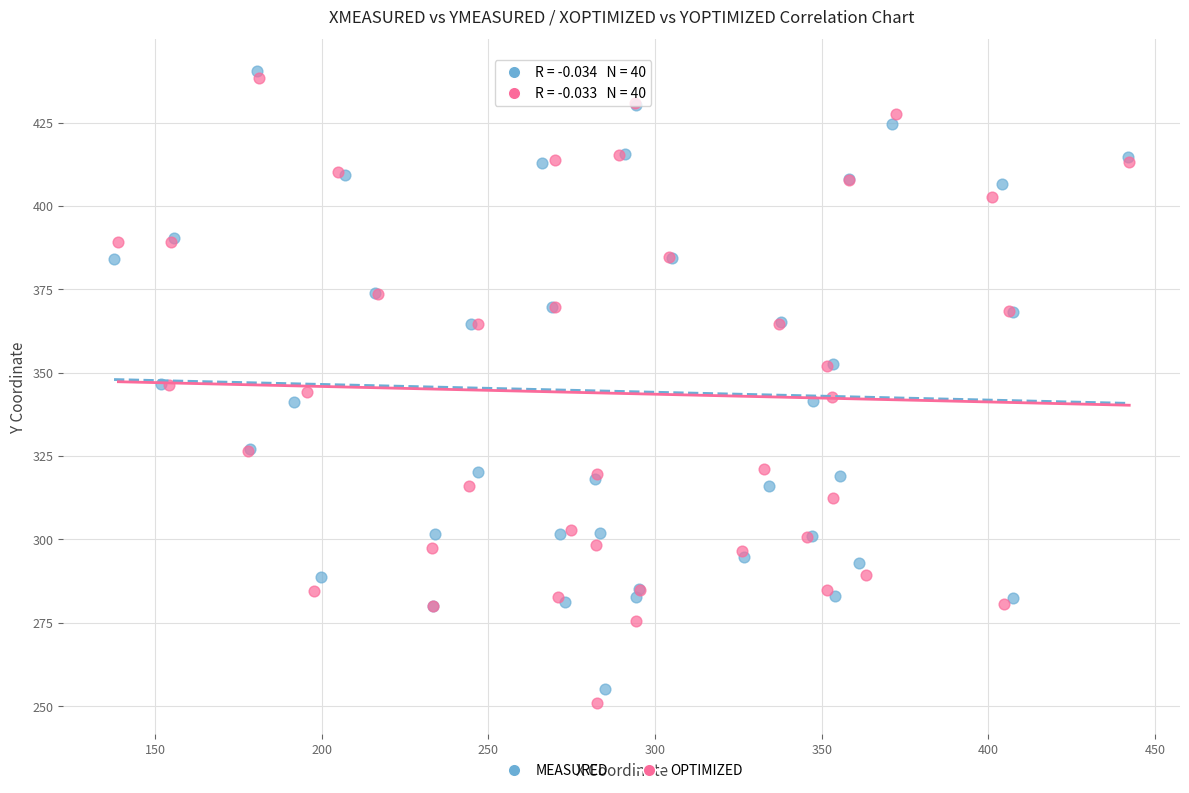

Which series contains the highest Y value?

MEASURED